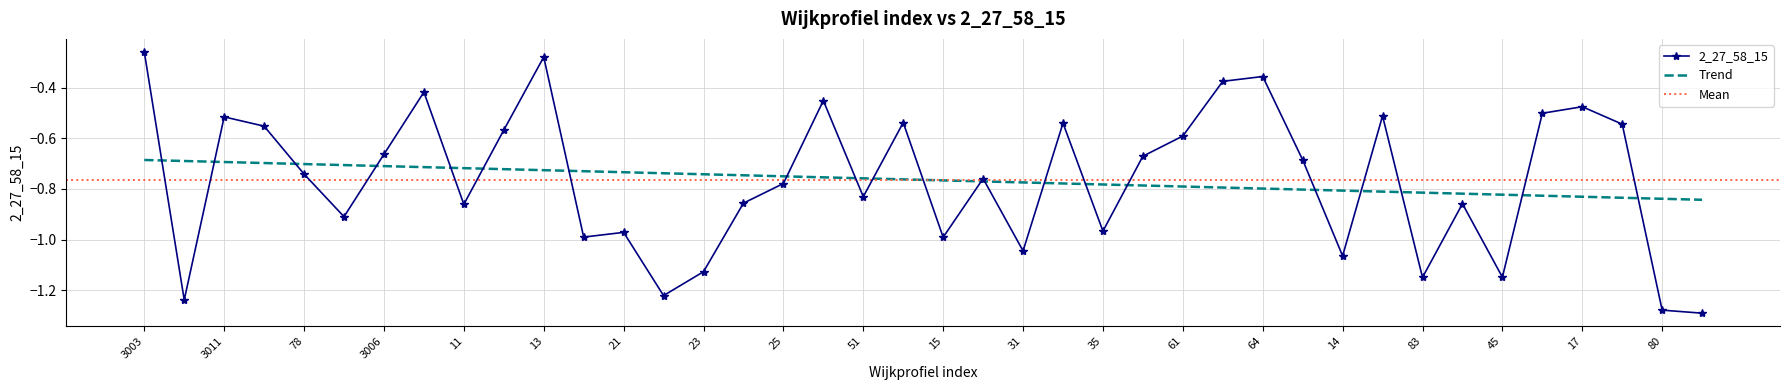

List the labels in order of value, smallest first.

81, 80, 3004, 22, 83, 45, 23, 14, 31, 15, 20, 21, 35, 3001, 11, 41, 24, 51, 25, 16, 78, 65, 29, 3006, 61, 12, 3005, 79, 34, 56, 3011, 36, 47, 17, 44, 10, 62, 64, 13, 3003